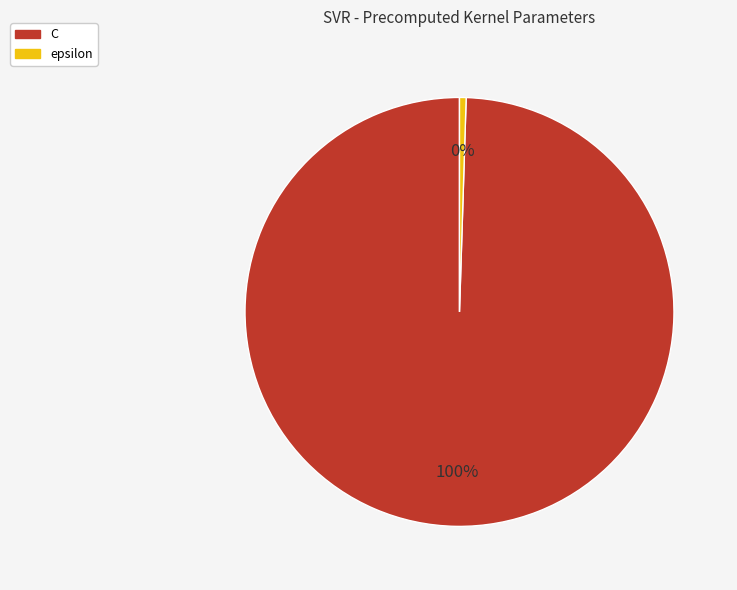

Between epsilon and C, which is larger?

C